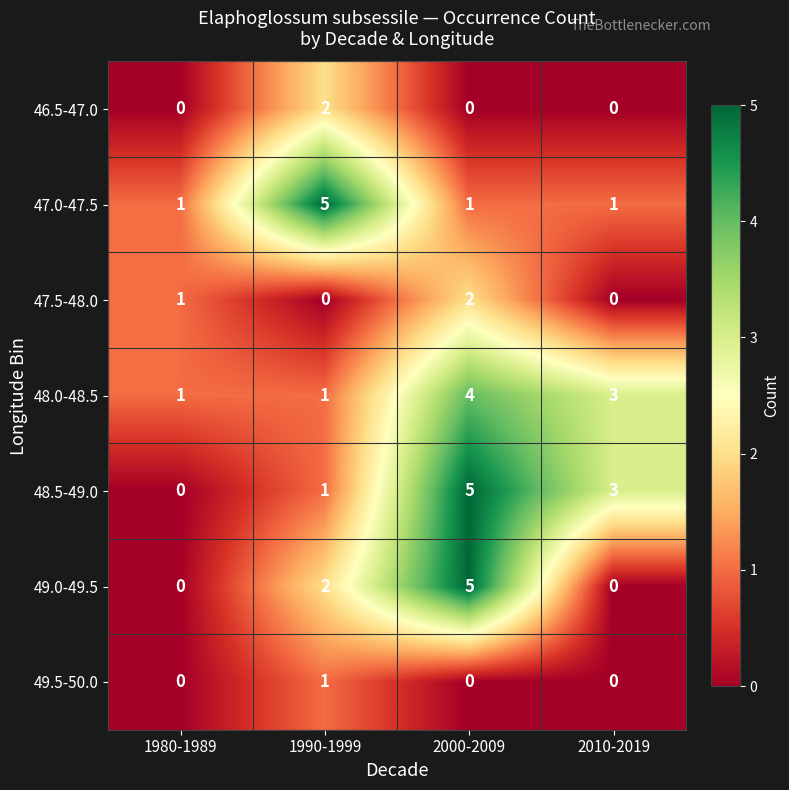

Where is 49.0-49.5 nearest to the value 2?

1990-1999